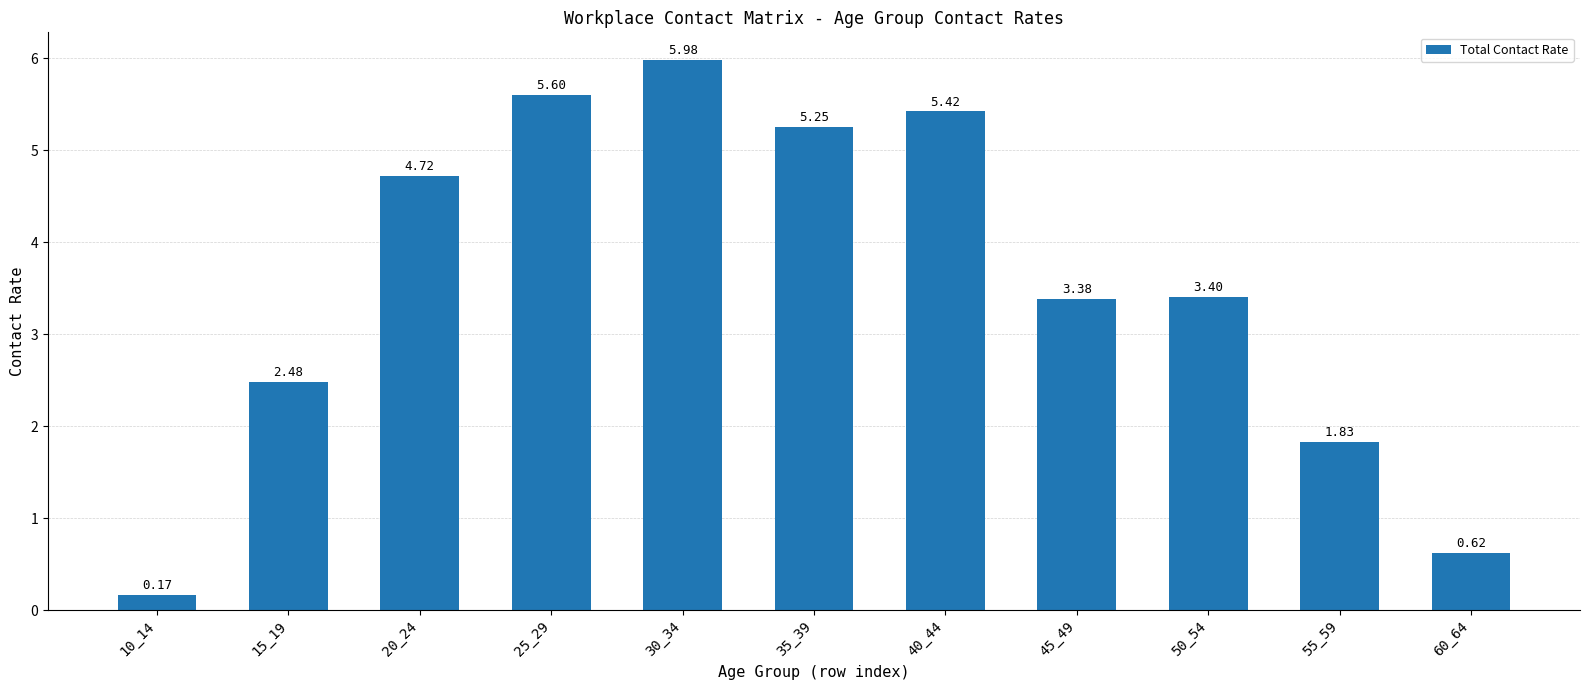

Where is the data nearest to the value 3?

45_49